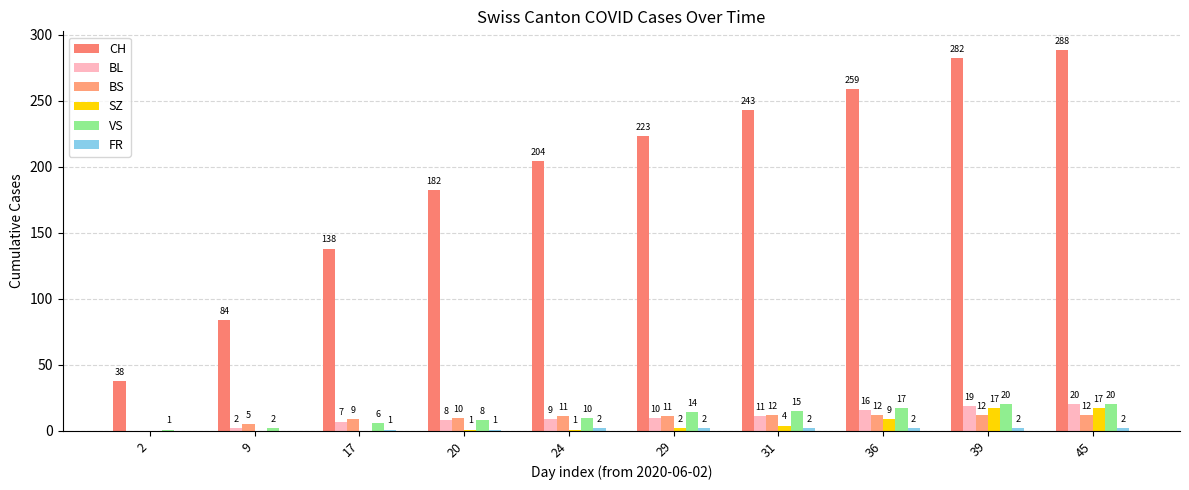

Between 20 and 31, which series saw the biggest shift?

CH